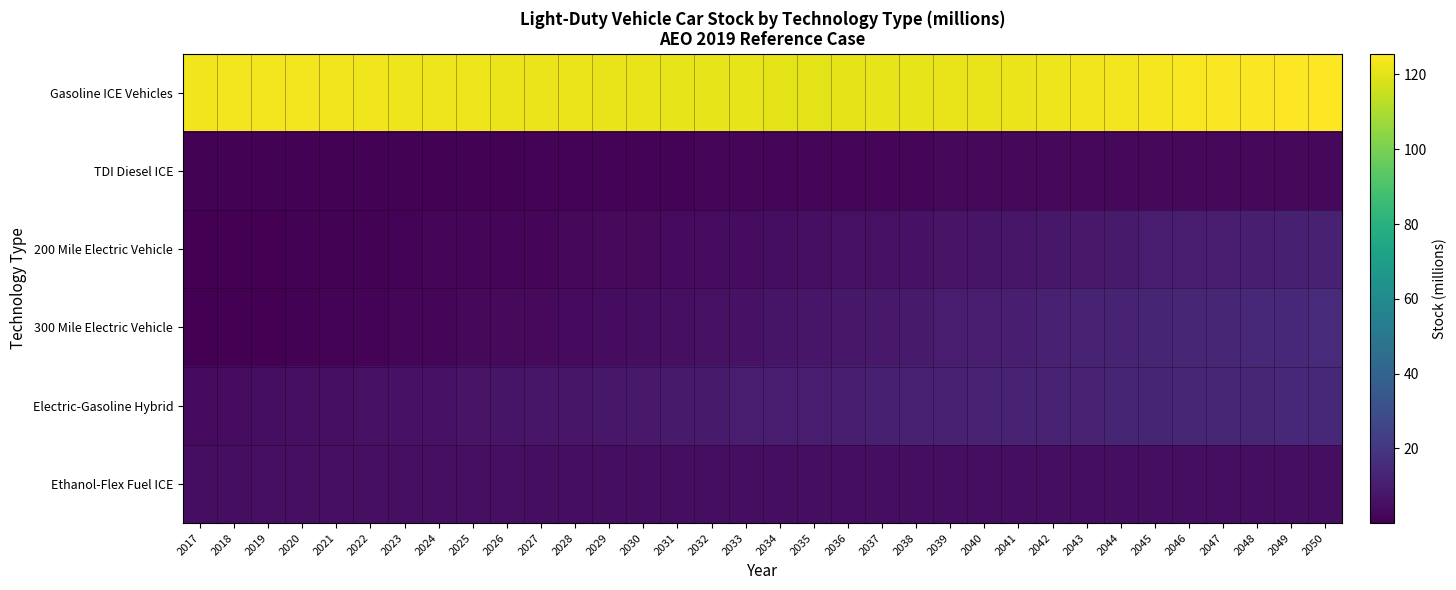

Between 2038 and 2041, which is larger?

2041